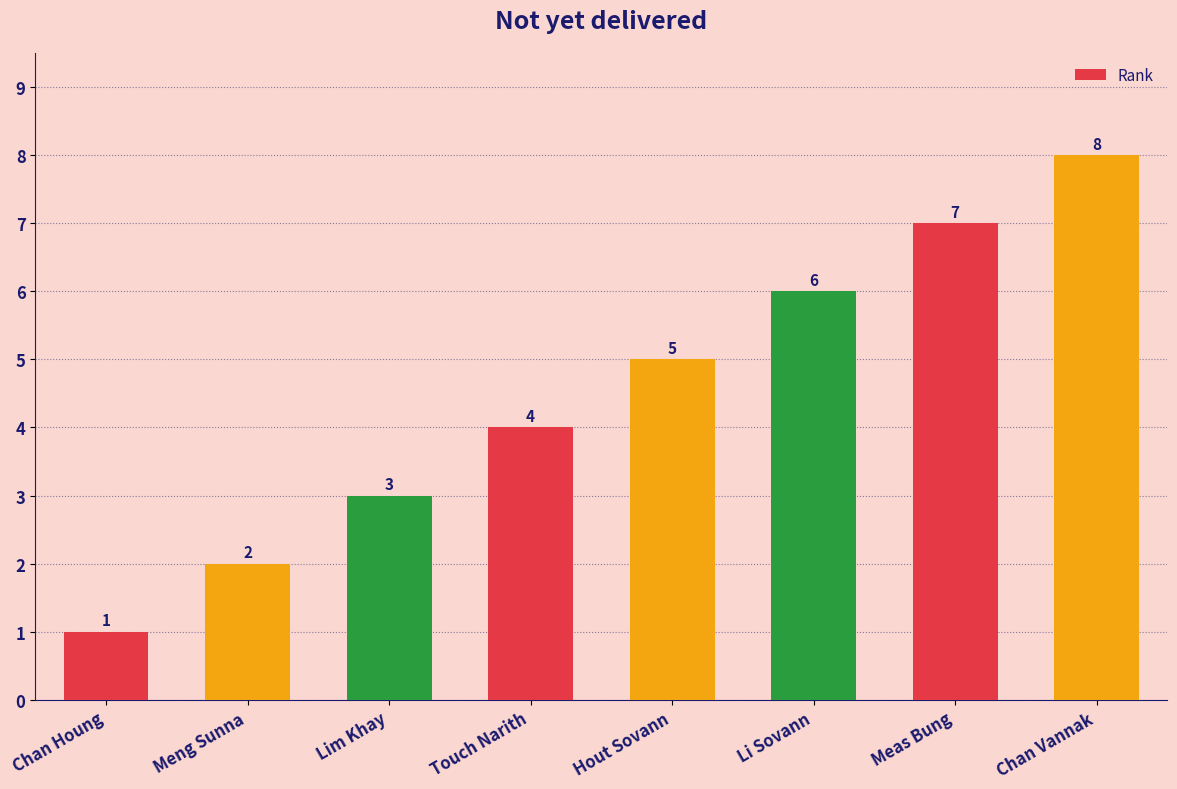

How many series are shown in this chart?

1